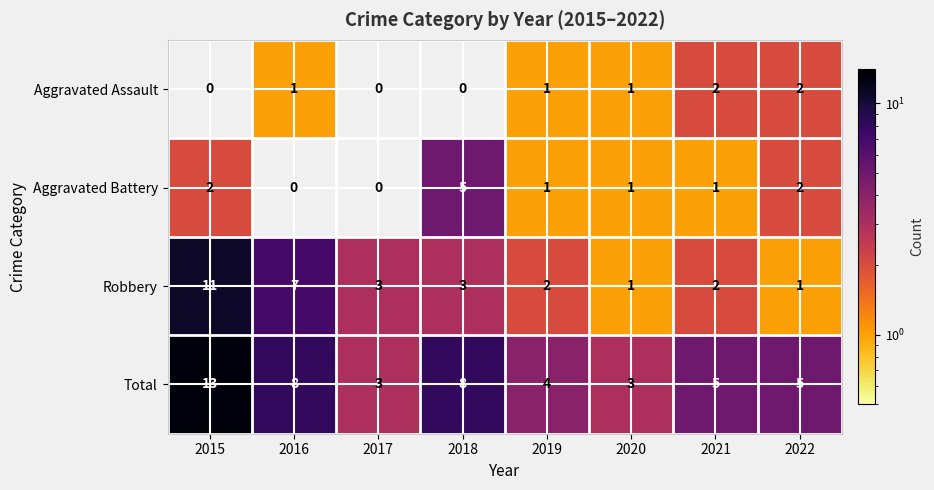

Where does the Robbery series first go above 3?

2015